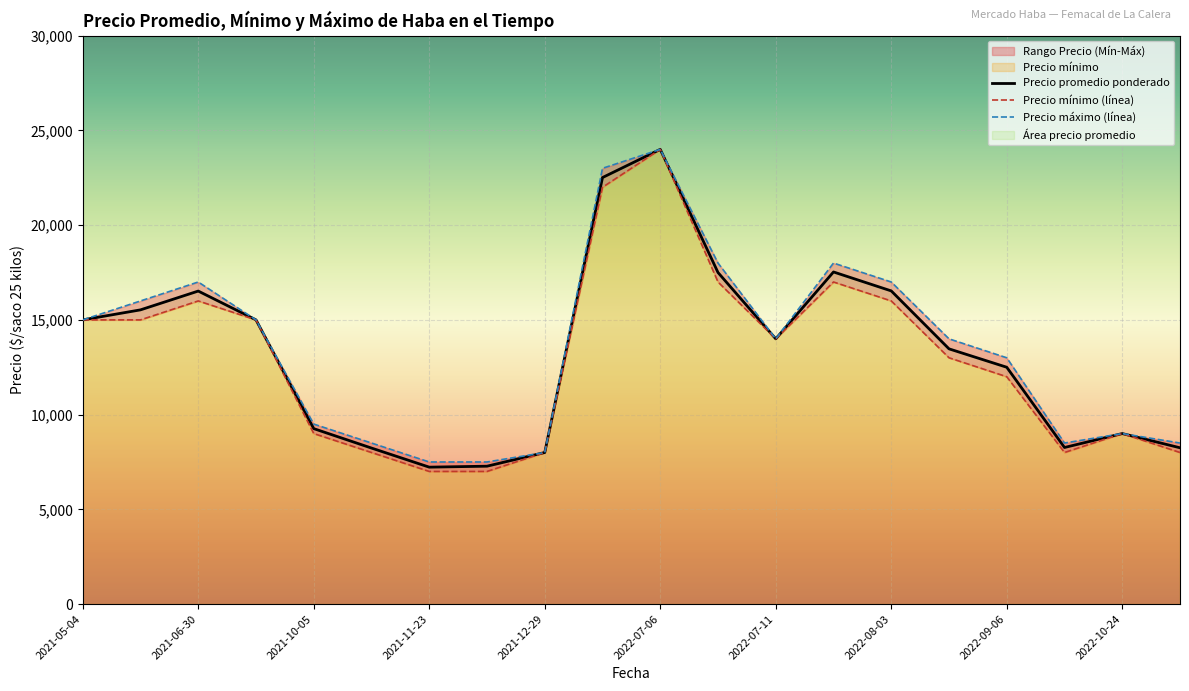

Which series has the largest total across all categories?

Precio maximo